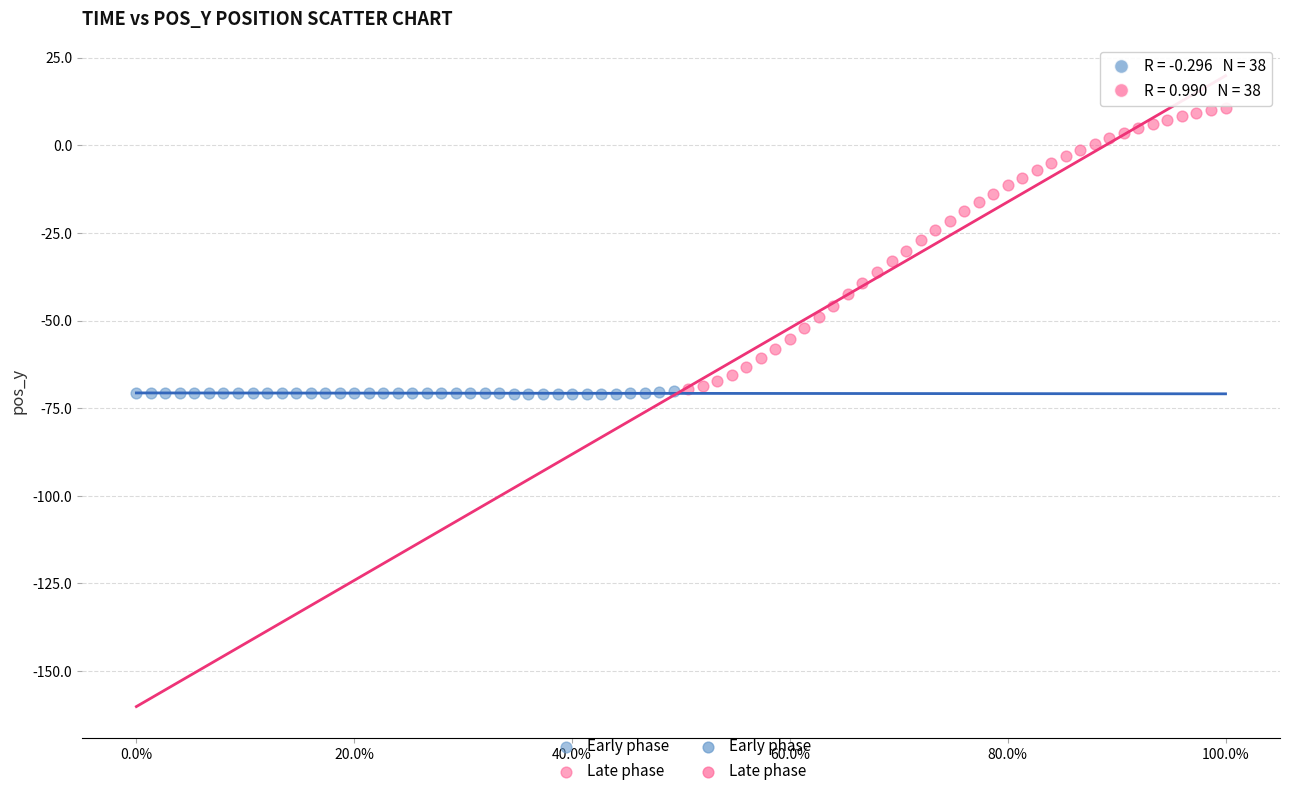

Which series has the widest spread of Y values?

Late phase